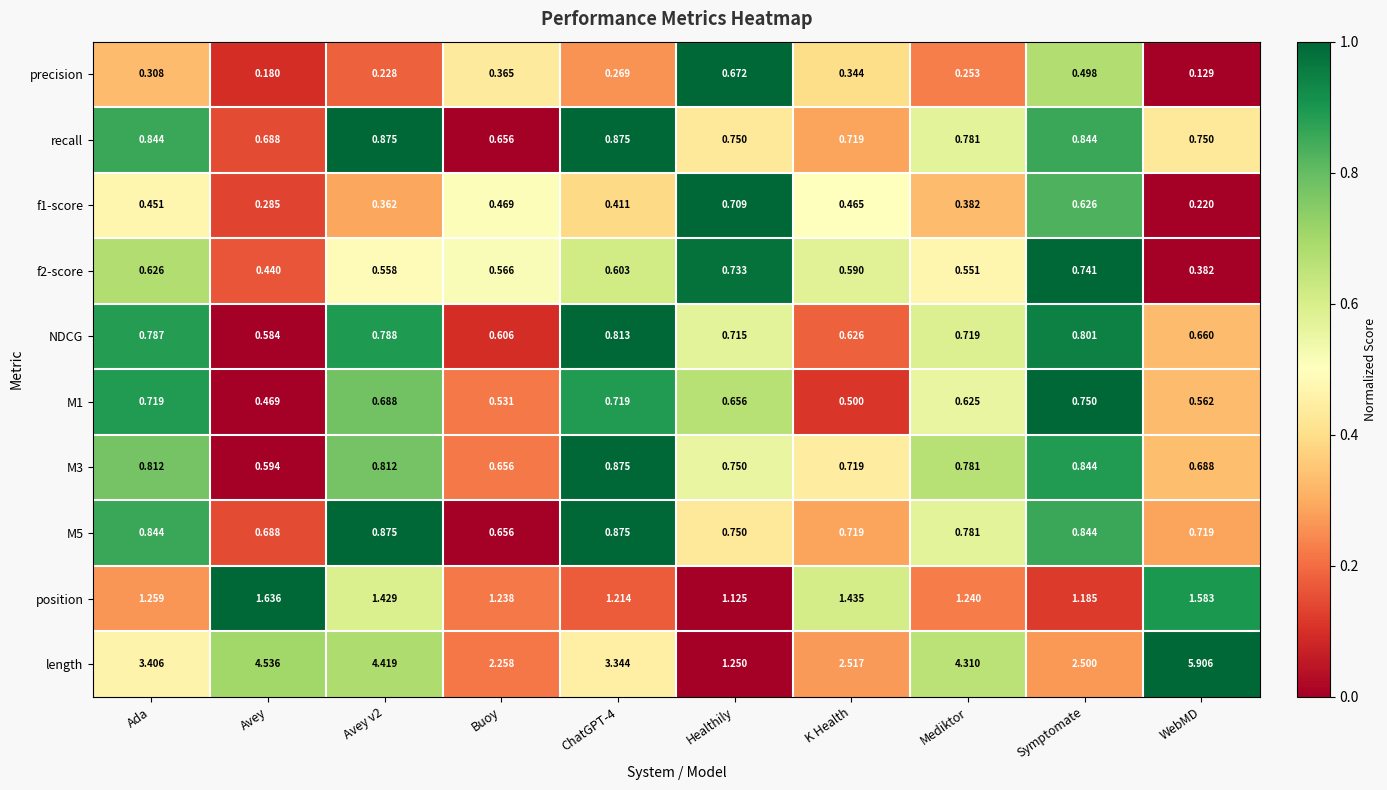

At how many categories does at least one series exceed 0?

10